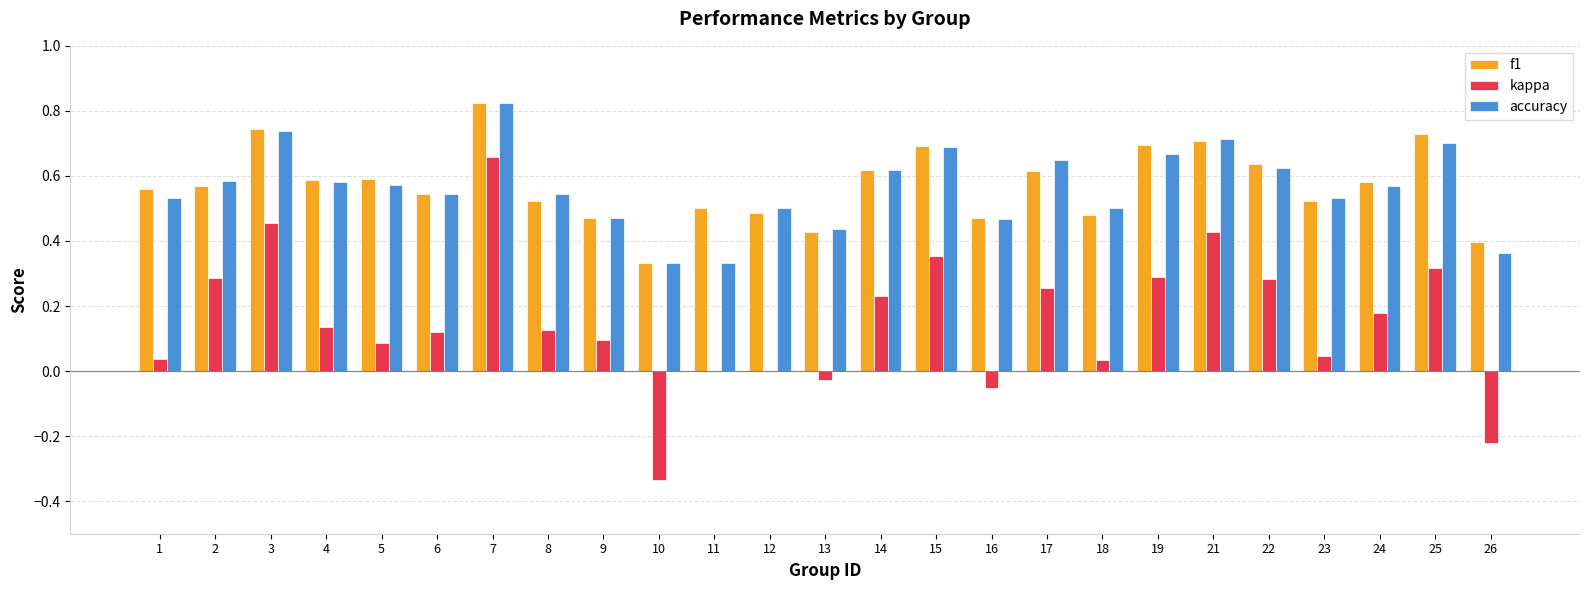

Which category has the highest value in the f1 series?

7